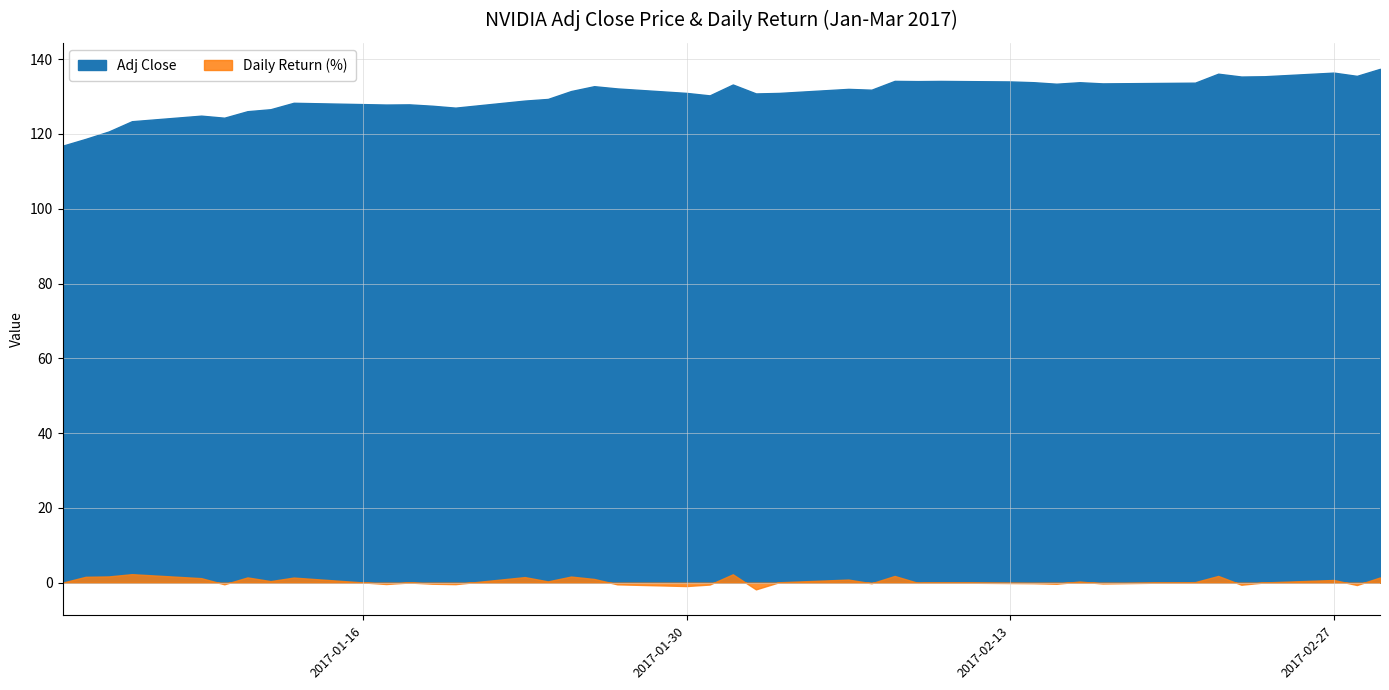

How many interior local peaks does the Adj Close series have?

11